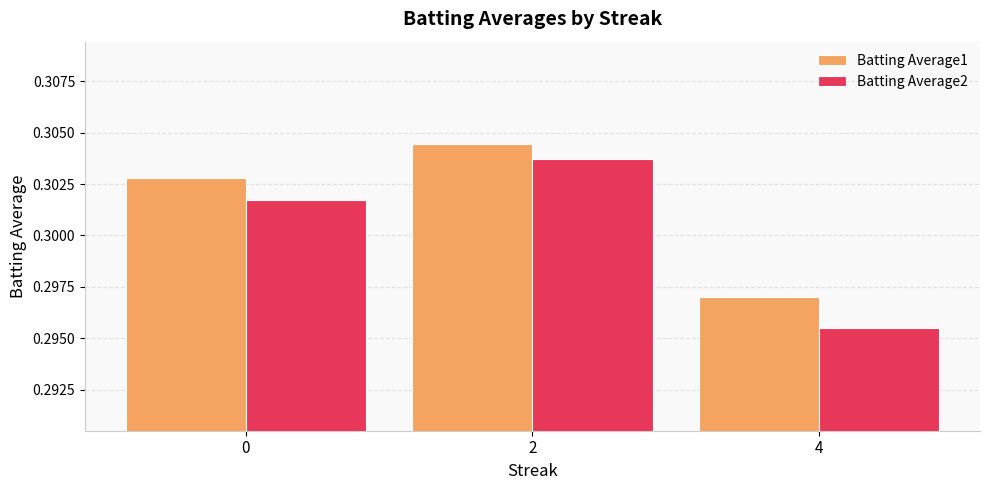

At how many categories does at least one series exceed 0?

3